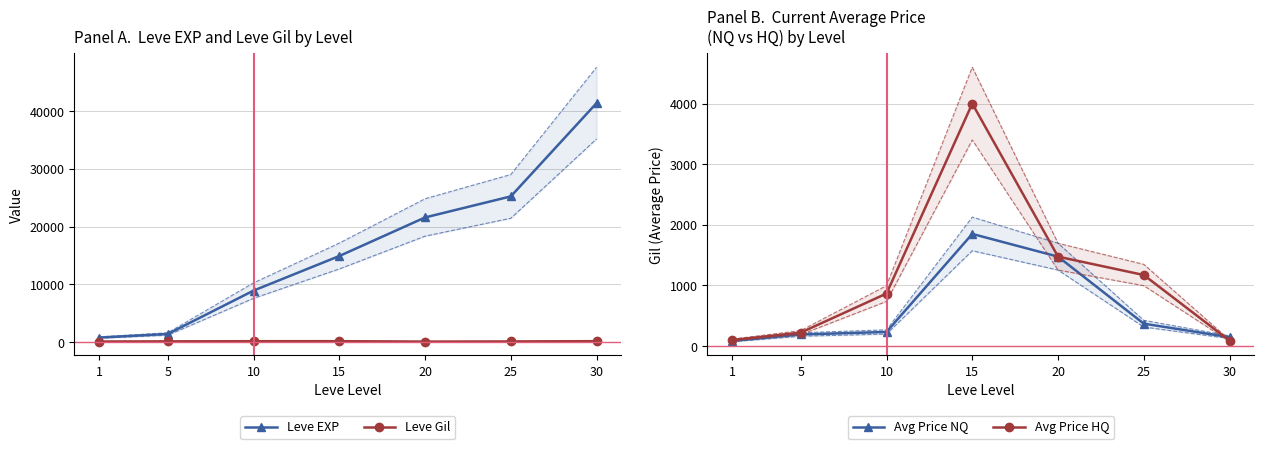

Where does the Leve EXP series first go above 14920?

20